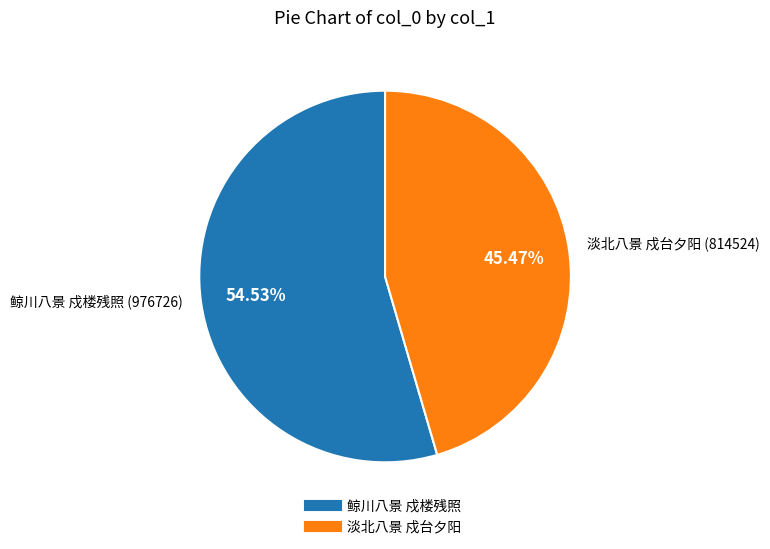

Is 鲸川八景 戍楼残照 the majority of the pie?

Yes